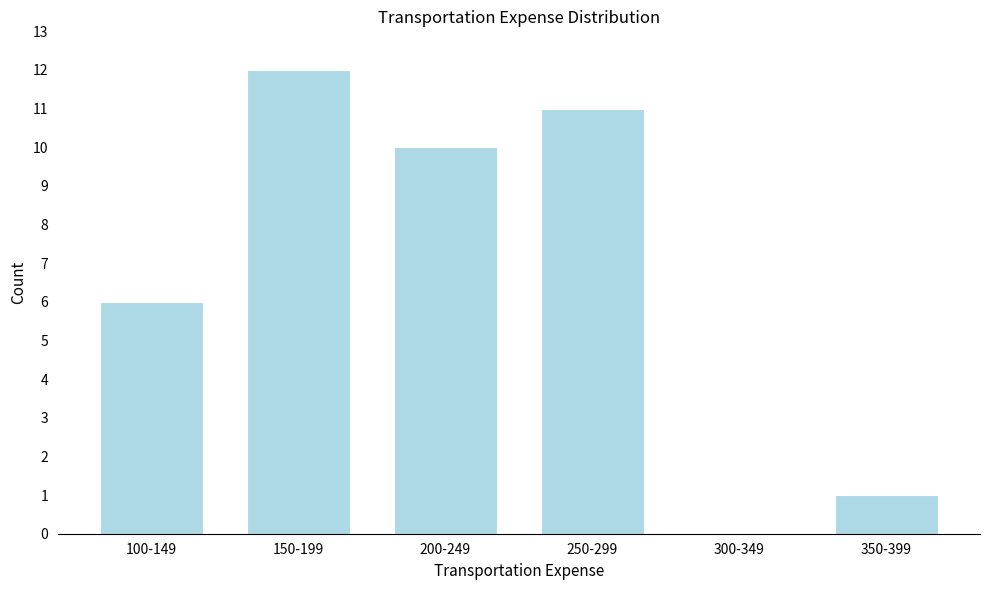

Reading left to right, list all the values displayed in this chart.

100-149=6	150-199=12	200-249=10	250-299=11	300-349=0	350-399=1